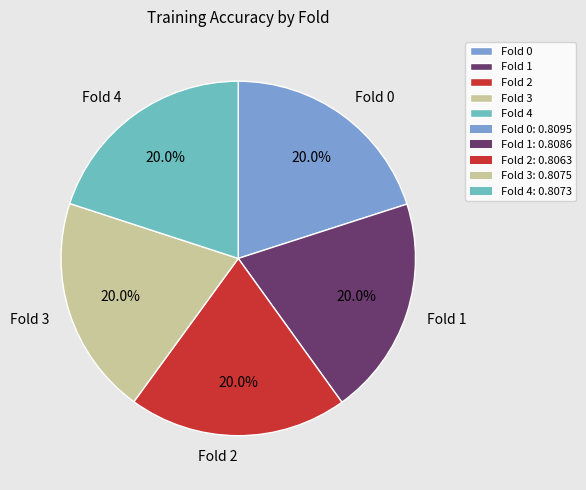

Does Fold 4 account for over 50% of the chart?

No